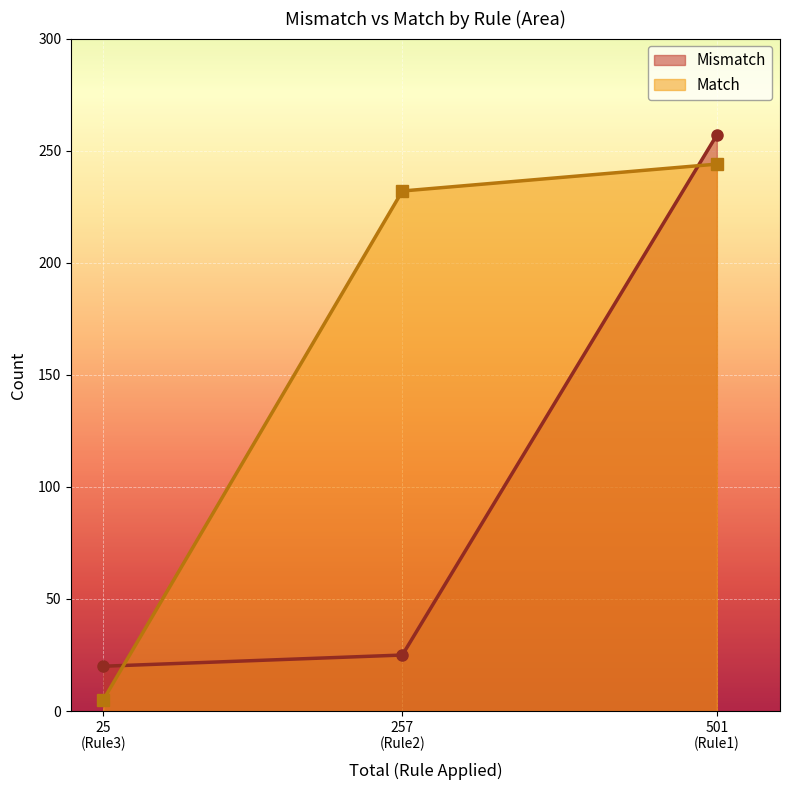

What is the value of the Mismatch point at the 2nd from the left?

25